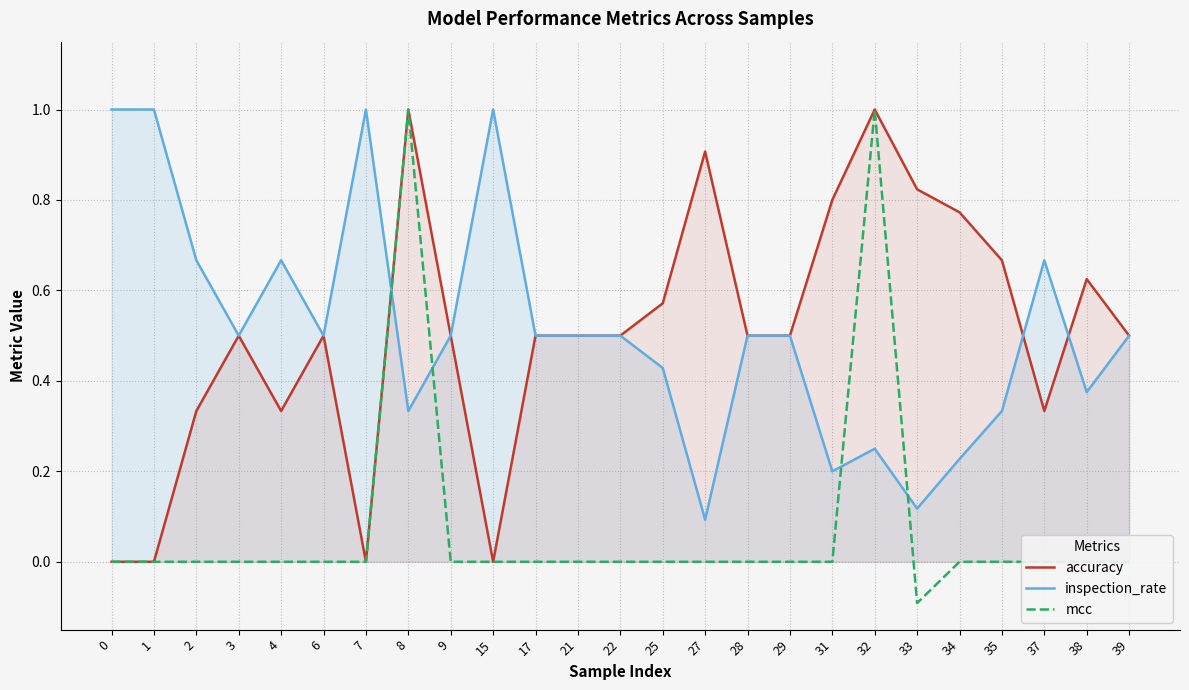

Rank the series by their maximum value, from highest to lowest.

accuracy, inspection_rate, mcc